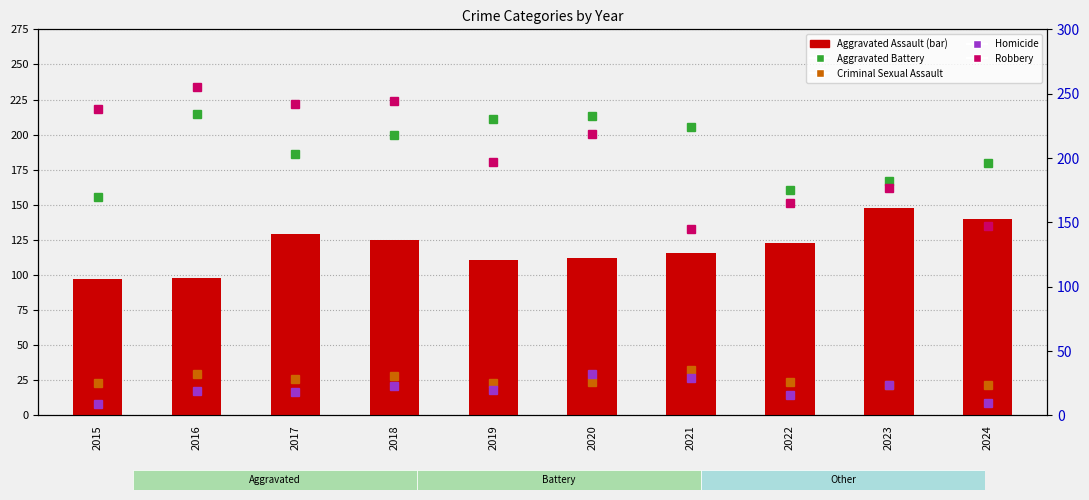

Reading left to right, extract all data points from this chart.

Aggravated Assault: 2015=97	2016=98	2017=129	2018=125	2019=111	2020=112	2021=116	2022=123	2023=148	2024=140
Aggravated Battery: 2015=170	2016=234	2017=203	2018=218	2019=230	2020=233	2021=224	2022=175	2023=182	2024=196
Criminal Sexual Assault: 2015=25	2016=32	2017=28	2018=31	2019=25	2020=26	2021=35	2022=26	2023=24	2024=24
Homicide: 2015=9	2016=19	2017=18	2018=23	2019=20	2020=32	2021=29	2022=16	2023=24	2024=10
Robbery: 2015=238	2016=255	2017=242	2018=244	2019=197	2020=219	2021=145	2022=165	2023=177	2024=147